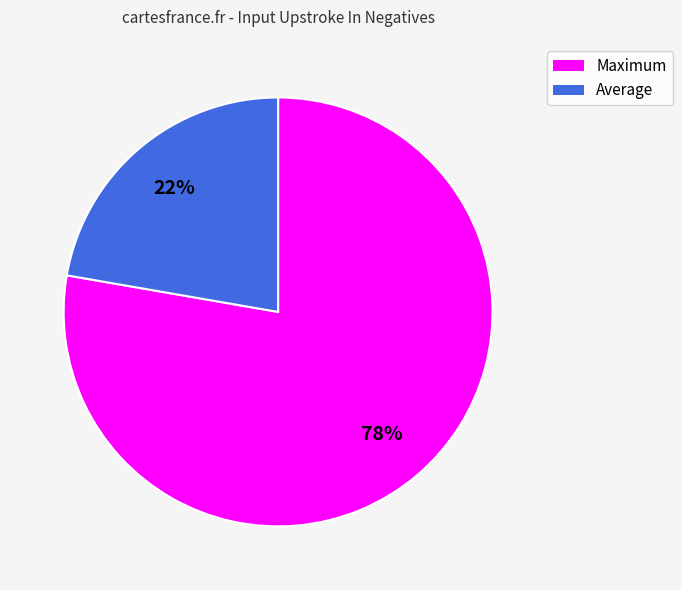

Is there any slice that represents more than half of the pie?

Yes